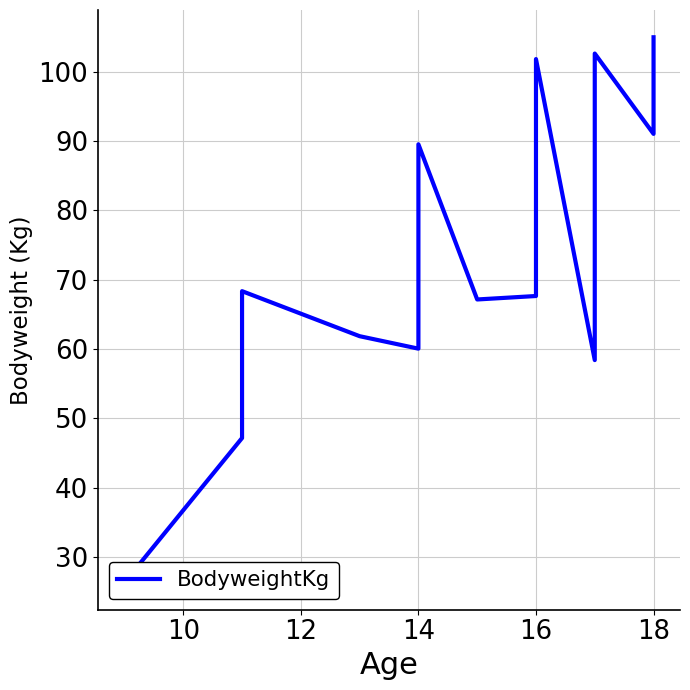

What is the maximum value shown in the chart?

105.0